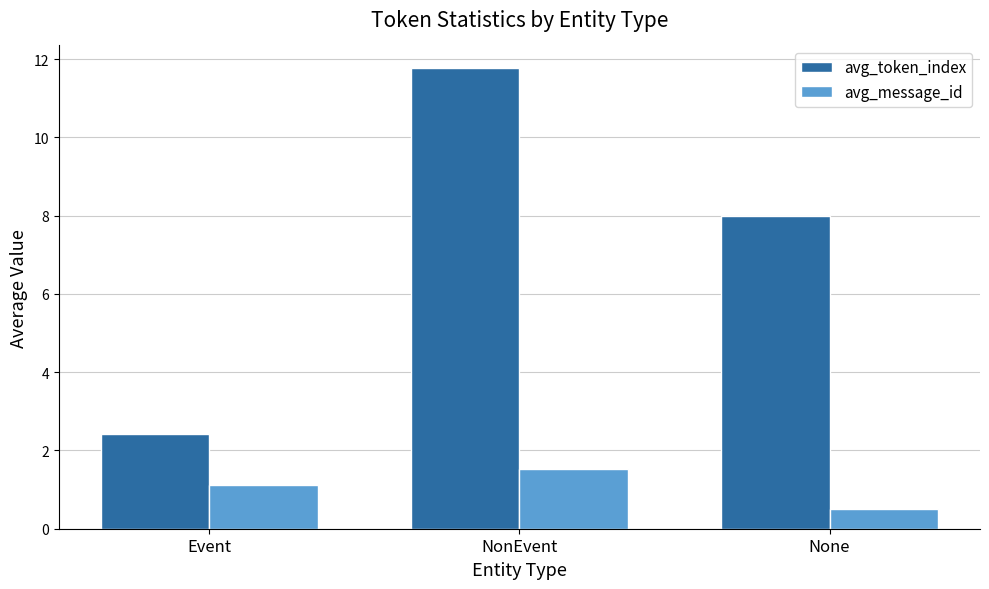

Which label corresponds to the largest value in the chart?

NonEvent